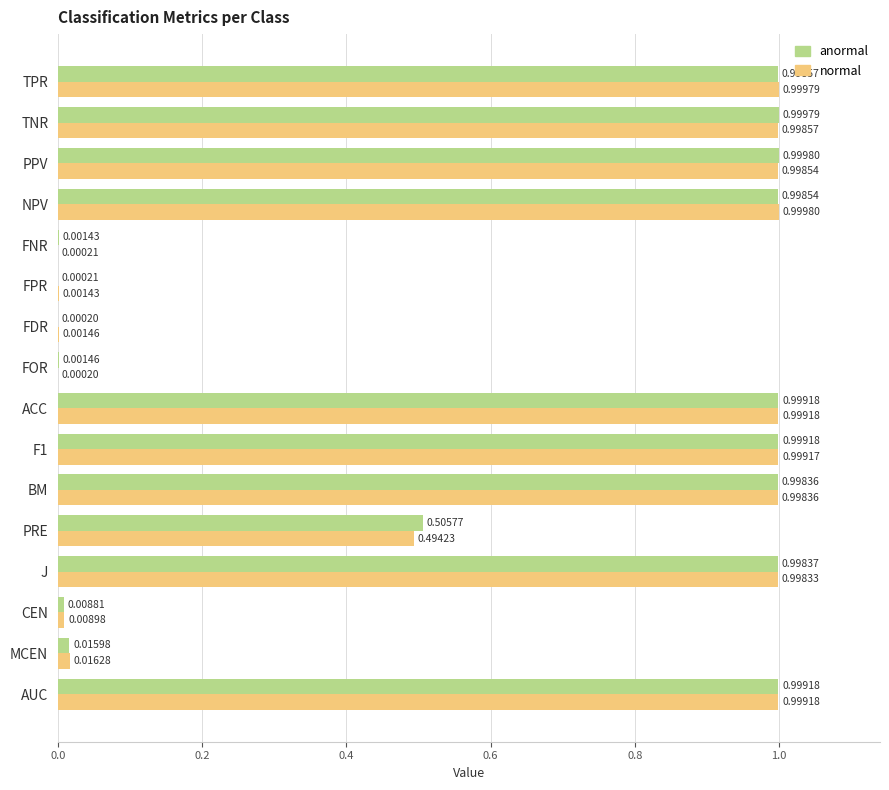

At which label is normal closest to 0?

FOR